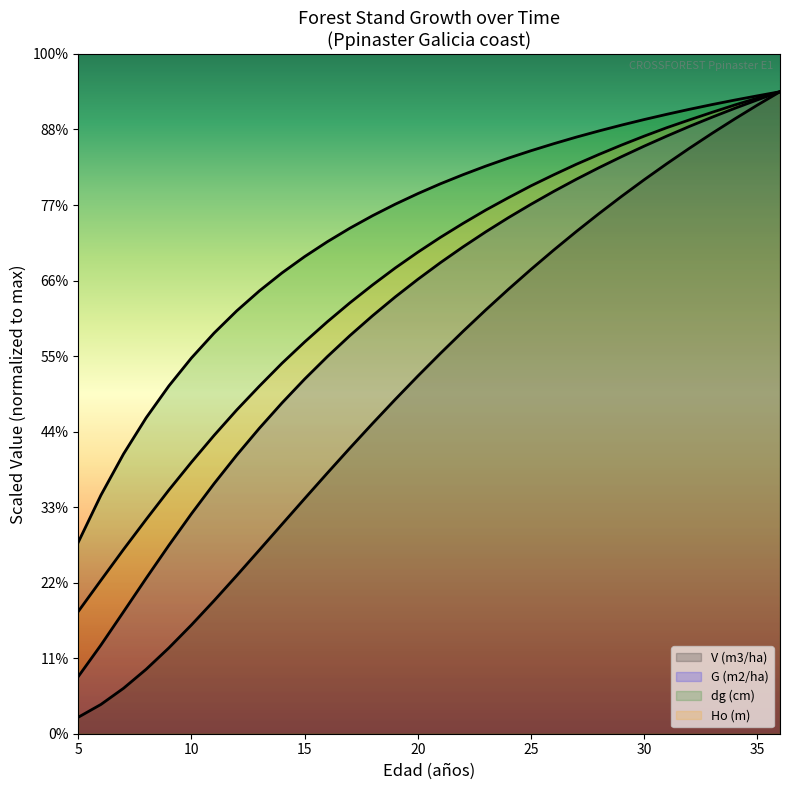

Which category has the lowest value in the V (m3/ha) series?

5